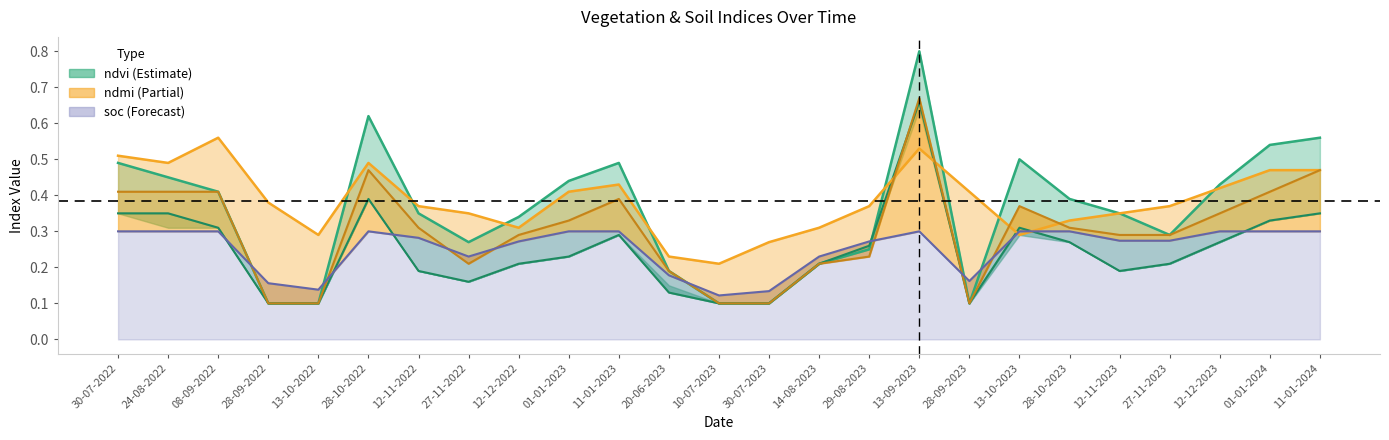

How many intersections are there between soc line and evi line?

8